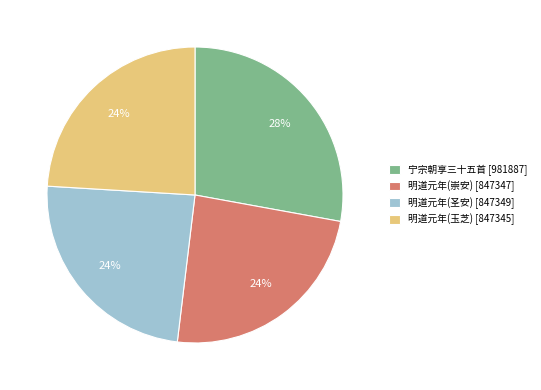

Is the sum of 宁宗朝享三十五首 [981887] and 明道元年(圣安) [847349] greater than half?

Yes